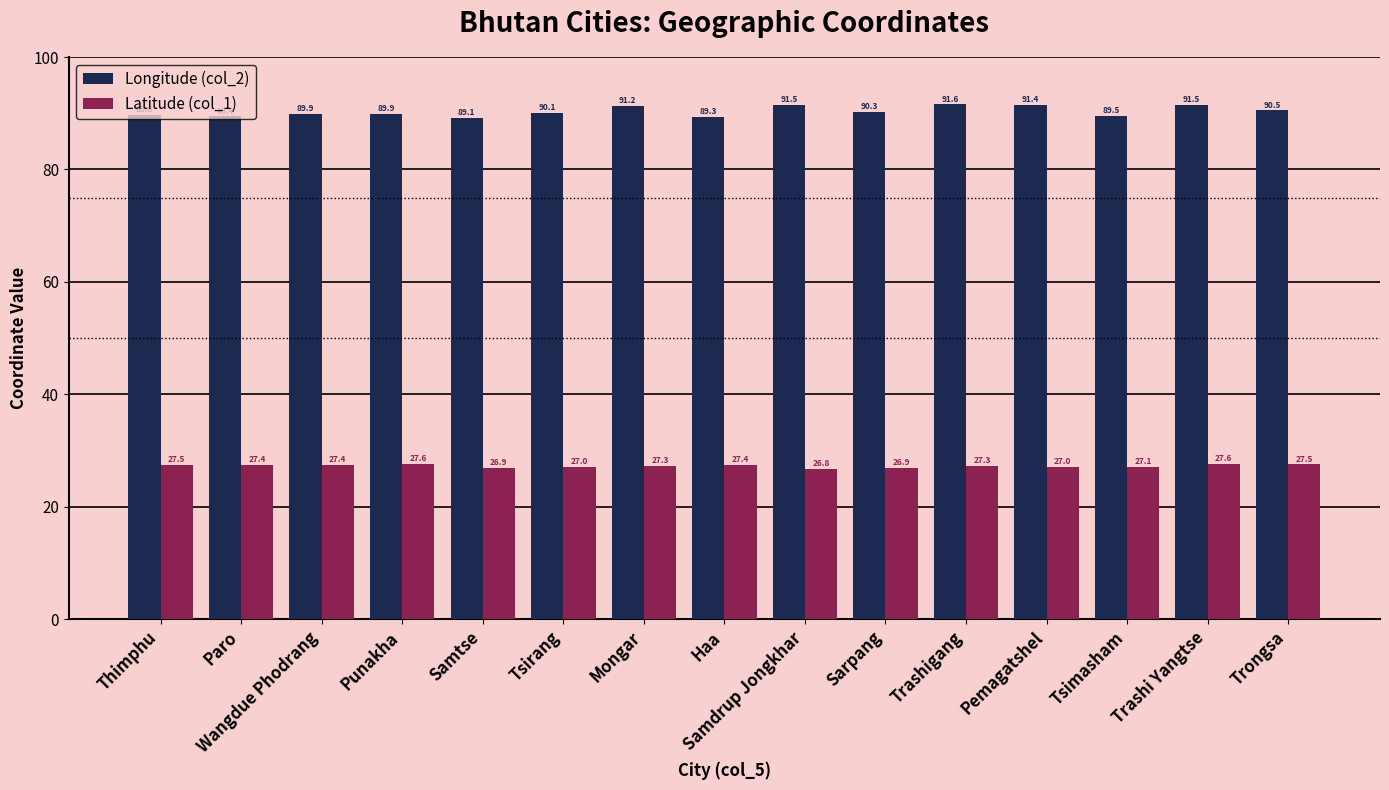

Is it true that Longitude (col_2) equals 36.3 at Sarpang?

False